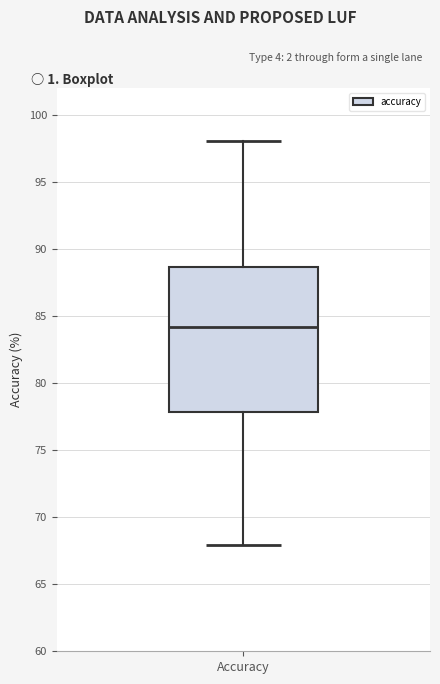

Read this box plot against the y-axis: the position of the median line, the range covered by the box, and the ends of both whiskers. The values are not printed on the chart, so give them approximately, as read against the axis.

median 84.0, box 78.0 to 88.5, whiskers 68.0 to 98.0